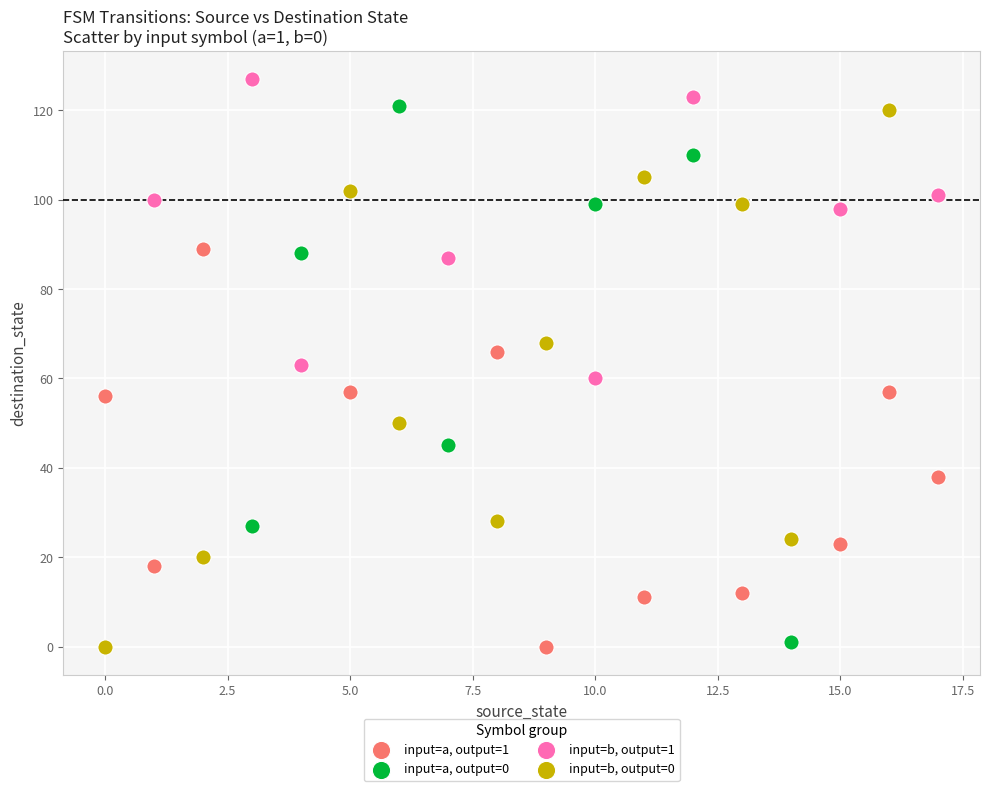

What are all the series names shown in the legend?

input=a, output=1, input=a, output=0, input=b, output=1, input=b, output=0